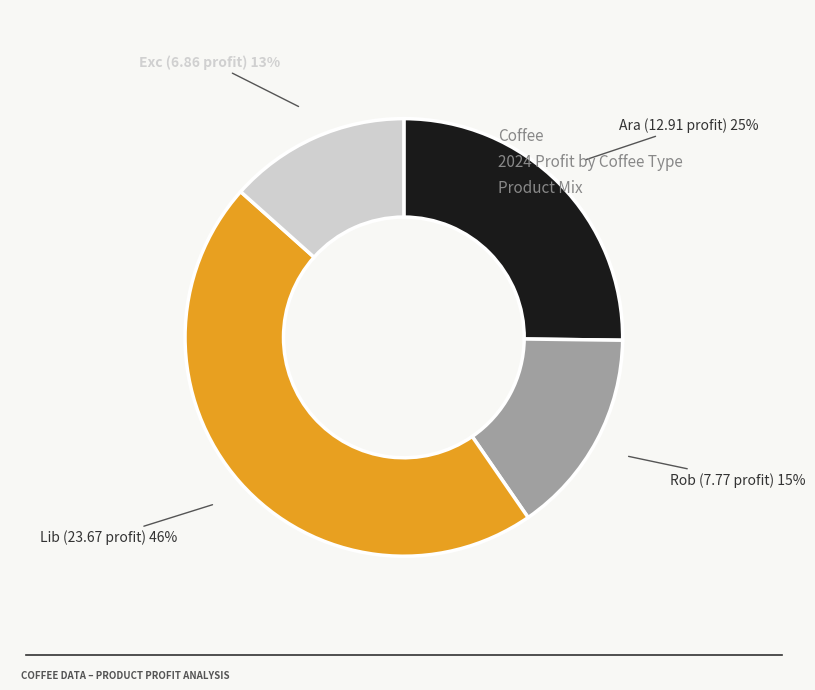

Is there a majority slice in this chart?

No